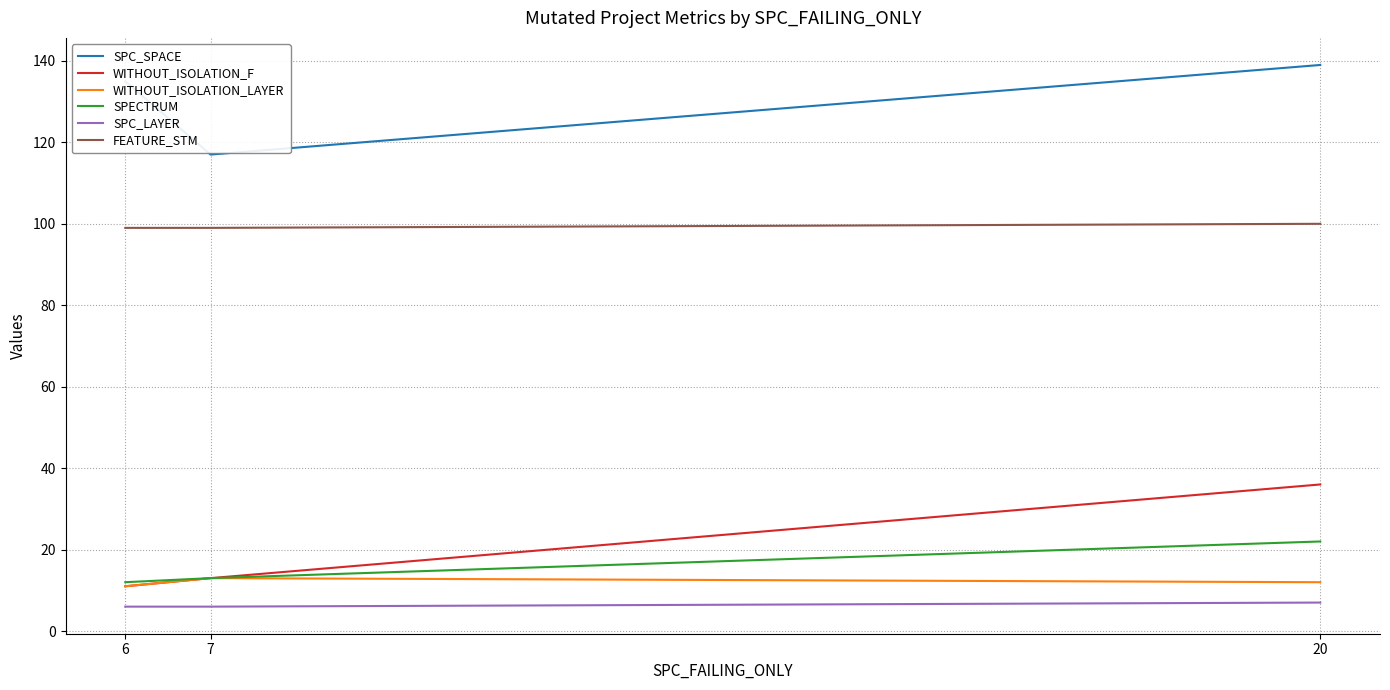

How many categories are shown in the chart?

3